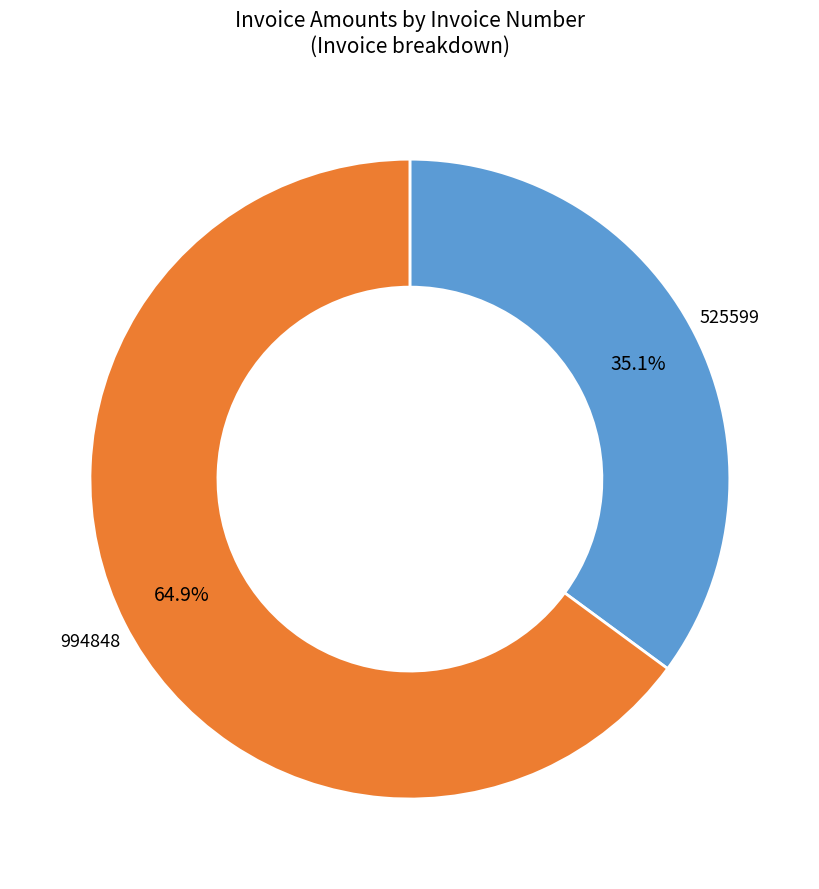

Is there a majority slice in this chart?

Yes